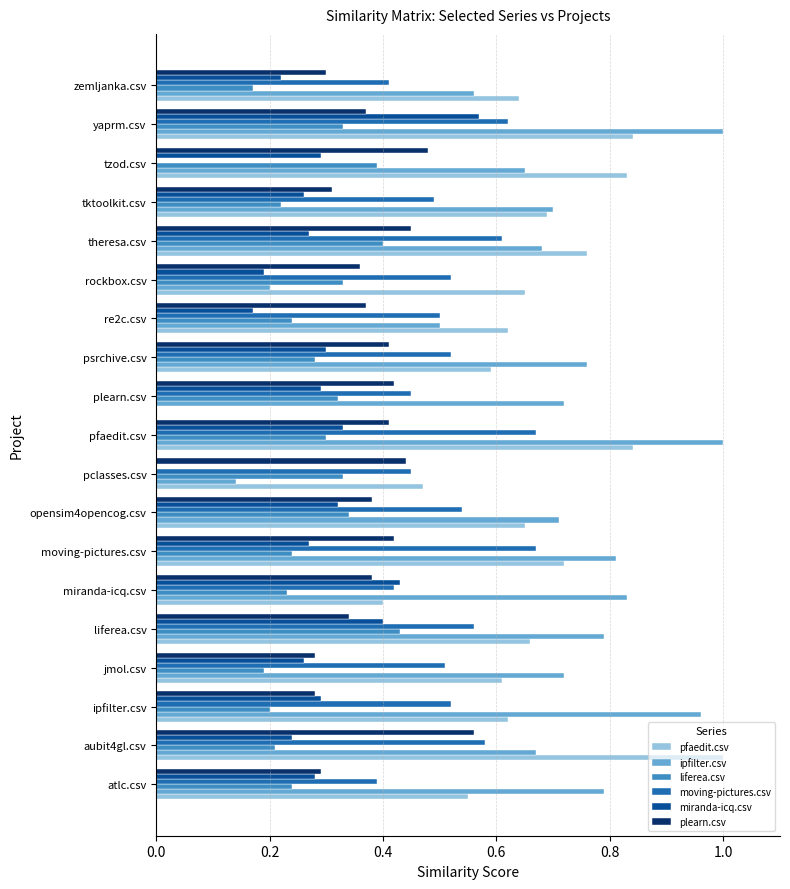

True or false: plearn.csv has a value of 0.3 at liferea.csv.

True